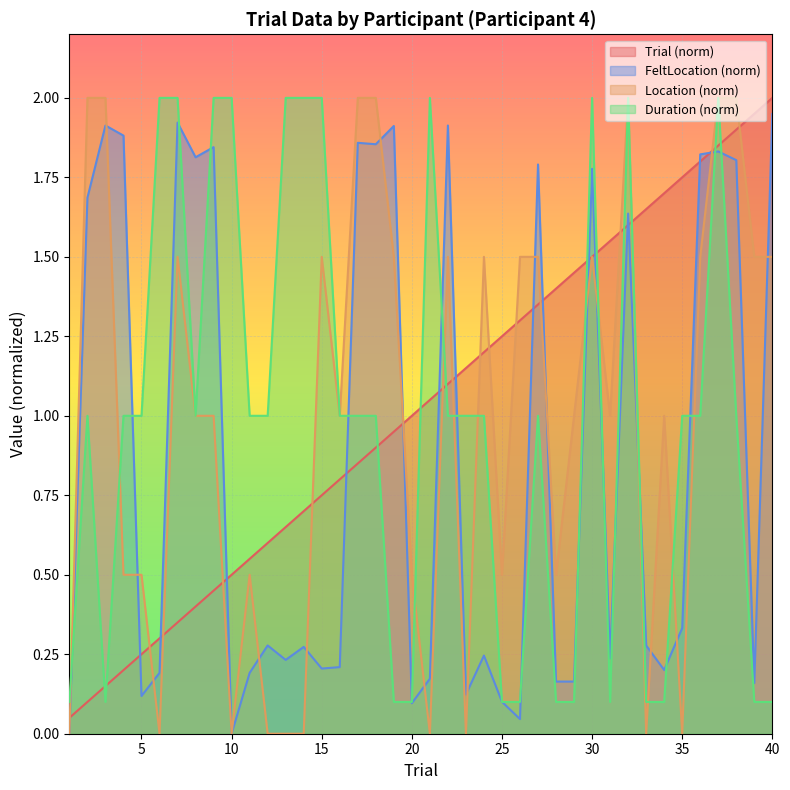

How many lines are shown in the chart?

4